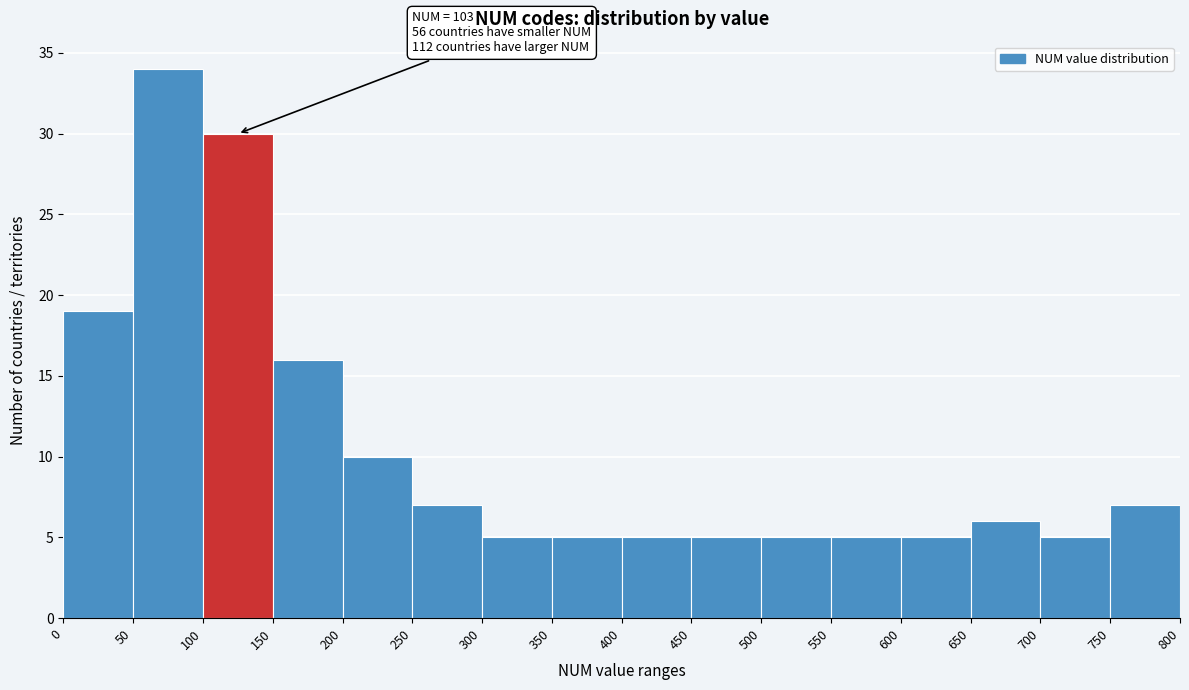

Which range on the x-axis has the tallest bar?

50 to 100